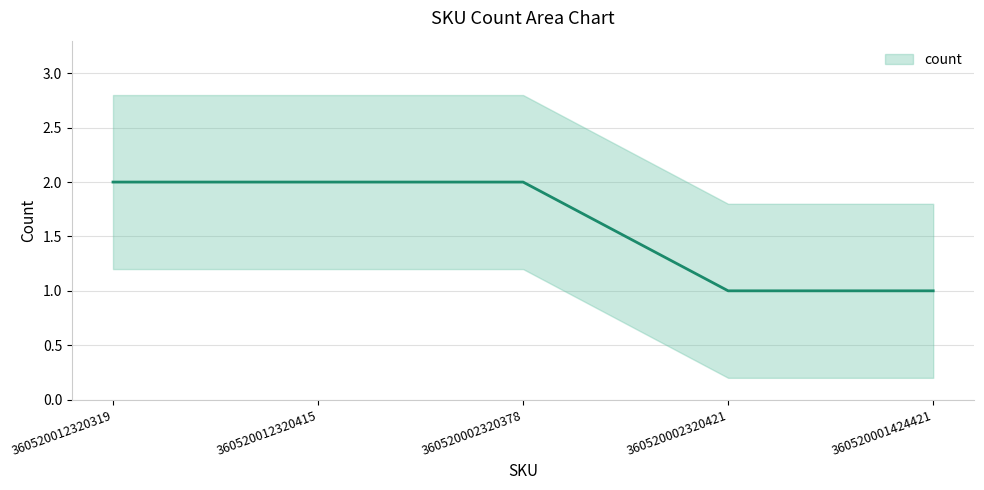

Rank the categories by value from lowest to highest.

360520002320421, 360520001424421, 360520012320319, 360520012320415, 360520002320378